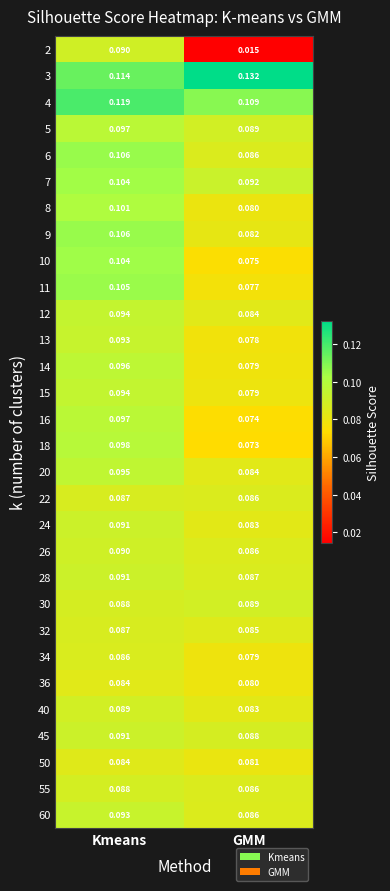

How many data points does each series have?

2